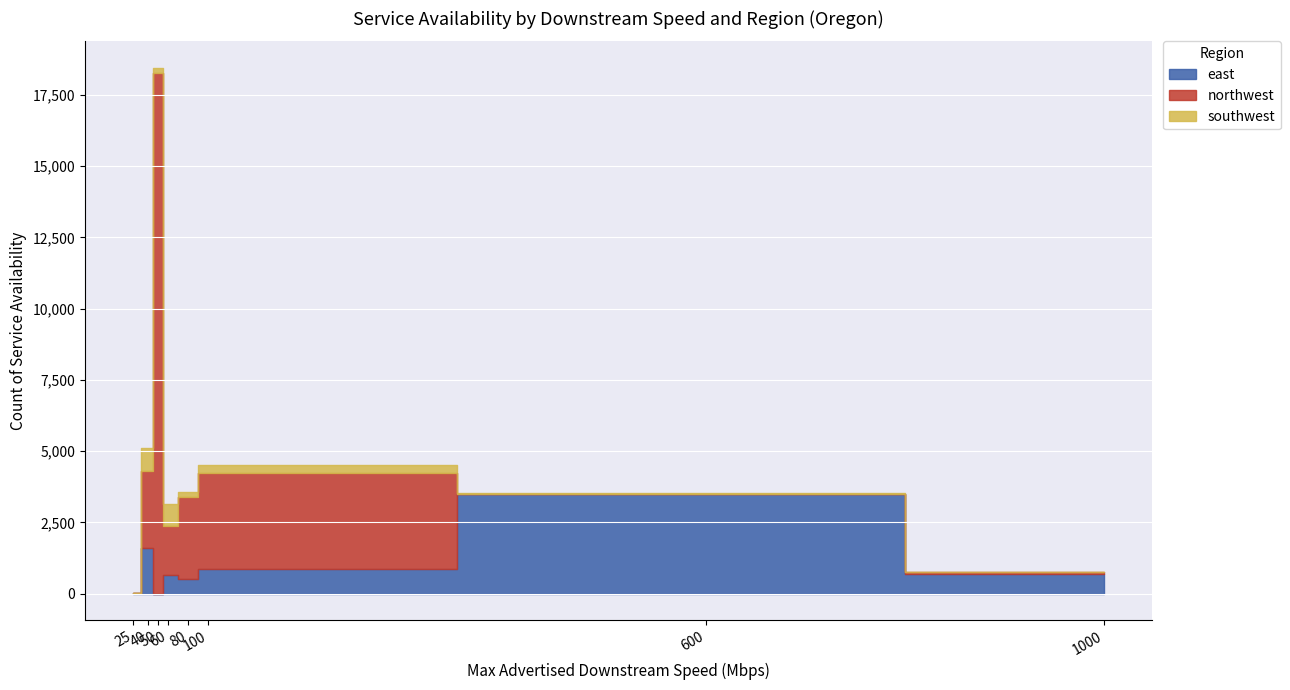

What is the maximum value shown in the chart?

18276